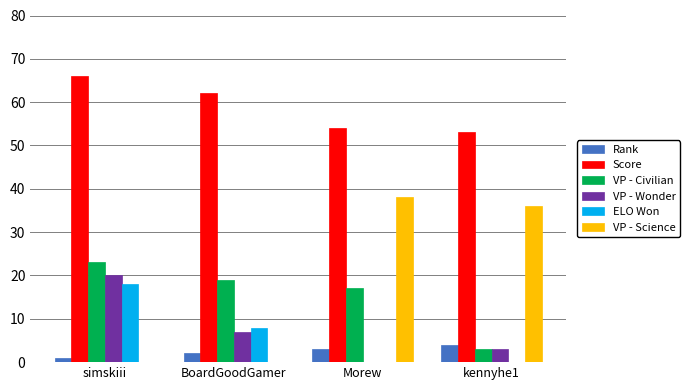

Are the bars grouped side by side (vs. stacked)?

Yes